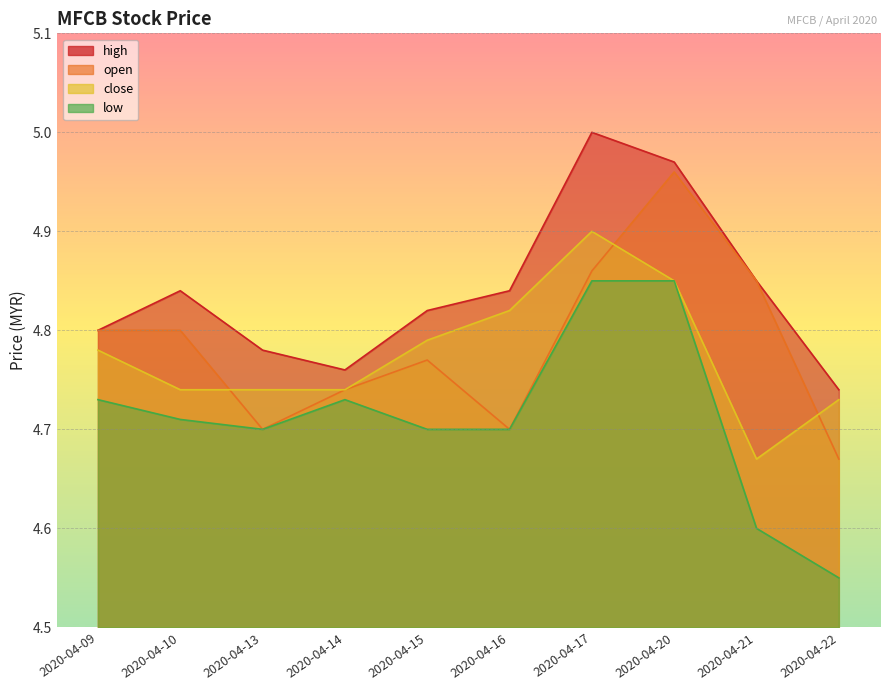

Count the open values in the range 4 to 5.

10